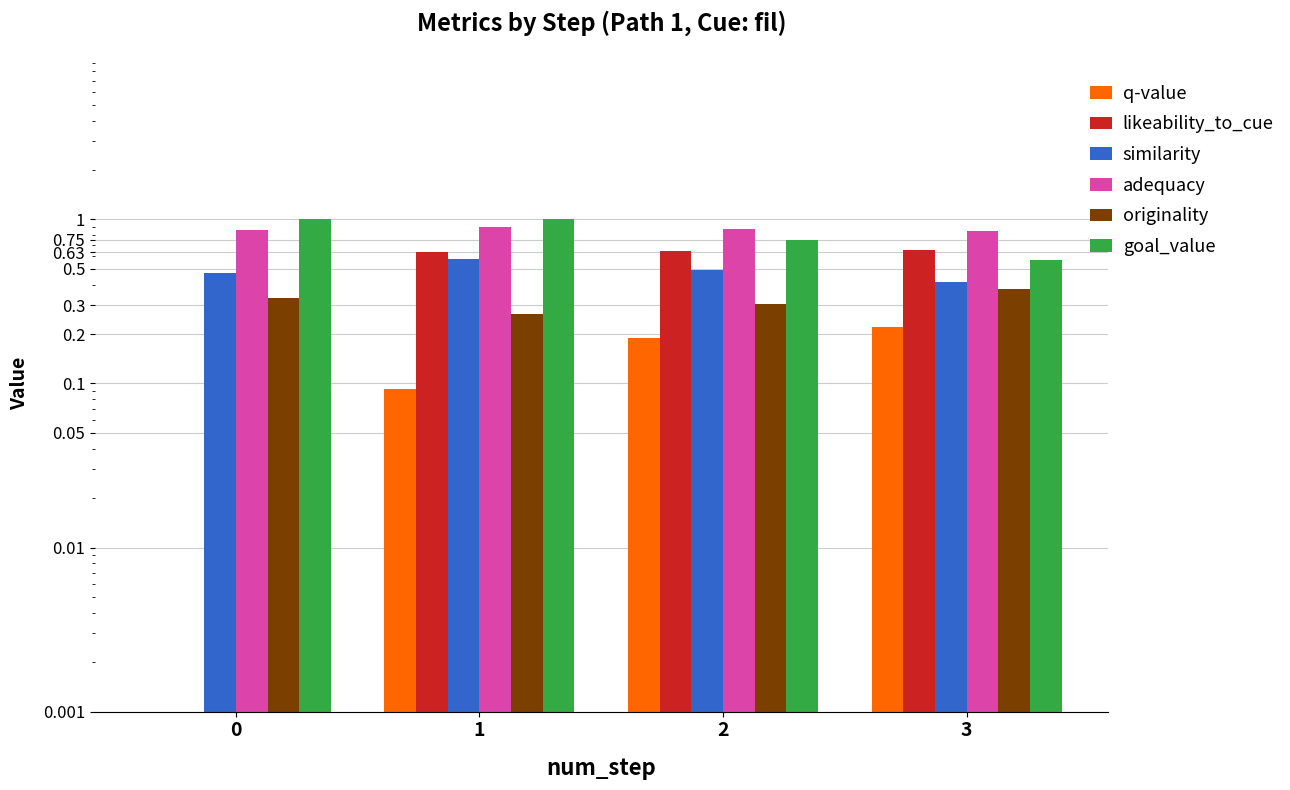

How many bars are there in total?

24